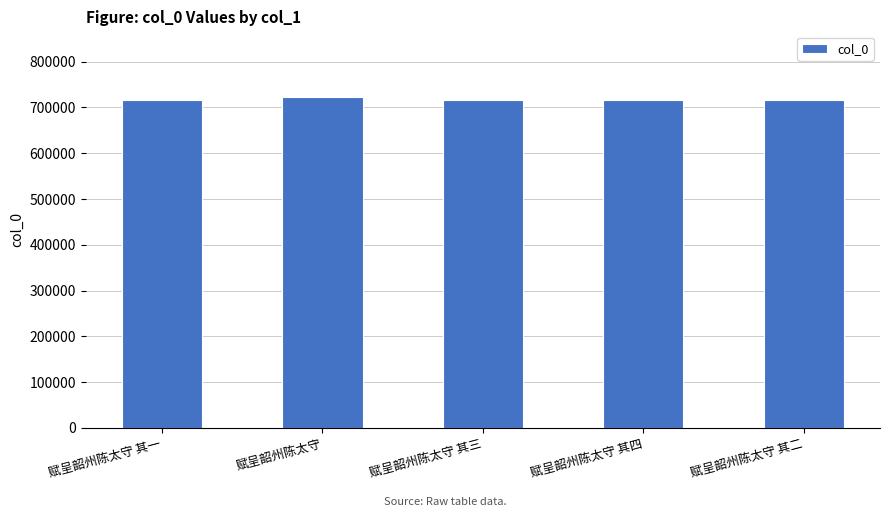

Approximately how many times larger is the value at 赋呈韶州陈太守 compared to 赋呈韶州陈太守 其三?

1.0